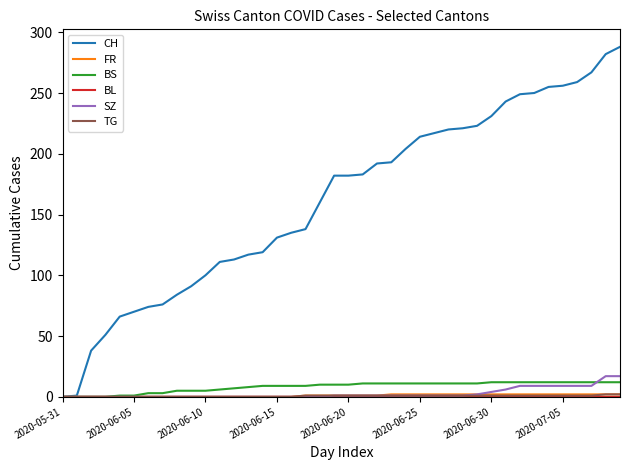

What is the greatest value displayed?

288